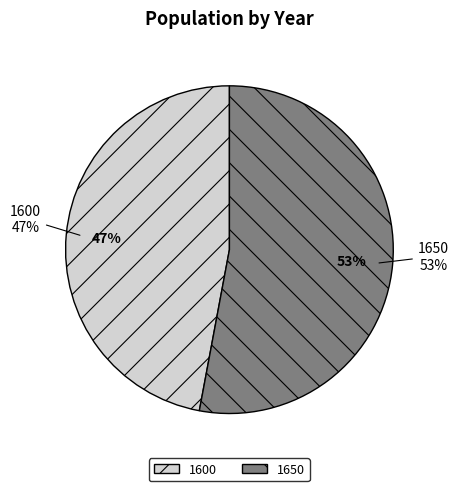

How many segments does this pie chart have?

2